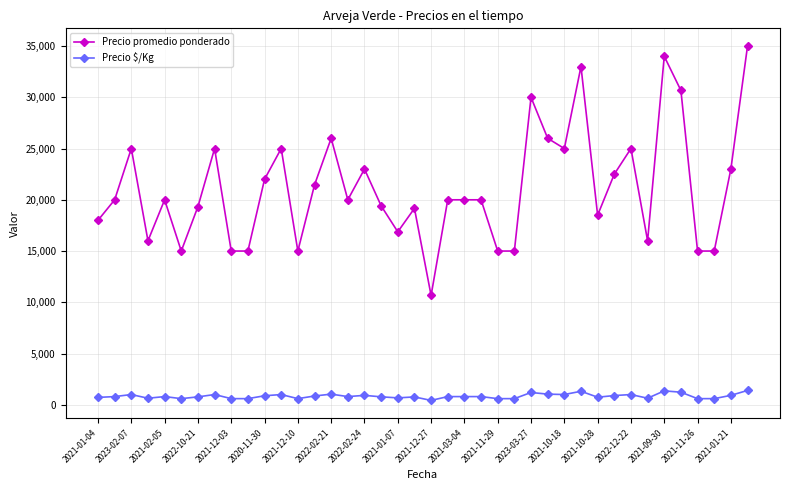

Which series has the widest spread of values?

Precio promedio ponderado